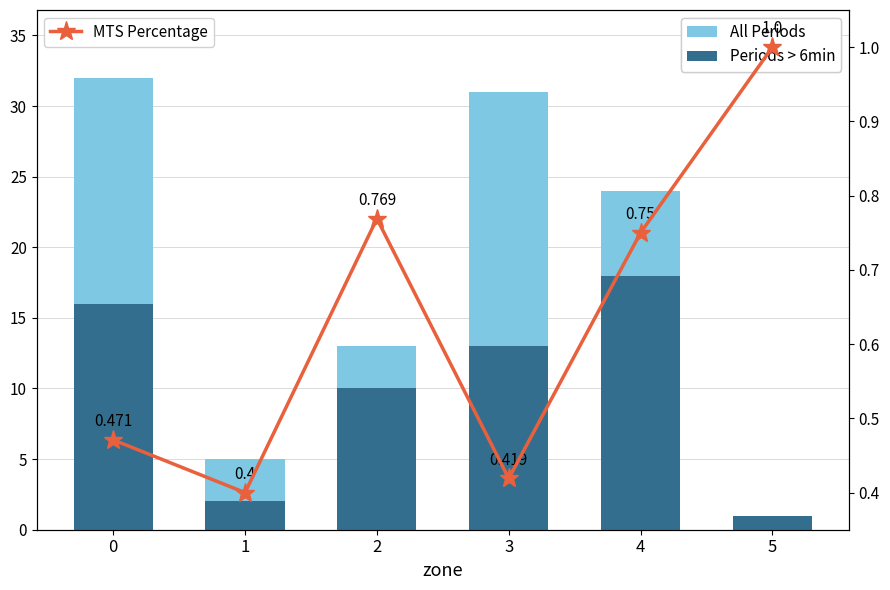

What is the total value across all series at 1?

7.4